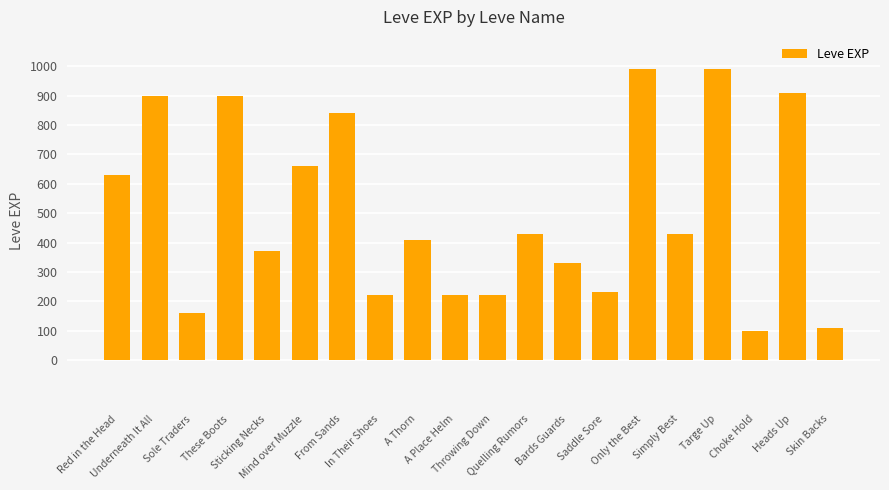

What is the difference between the maximum and minimum values?

890